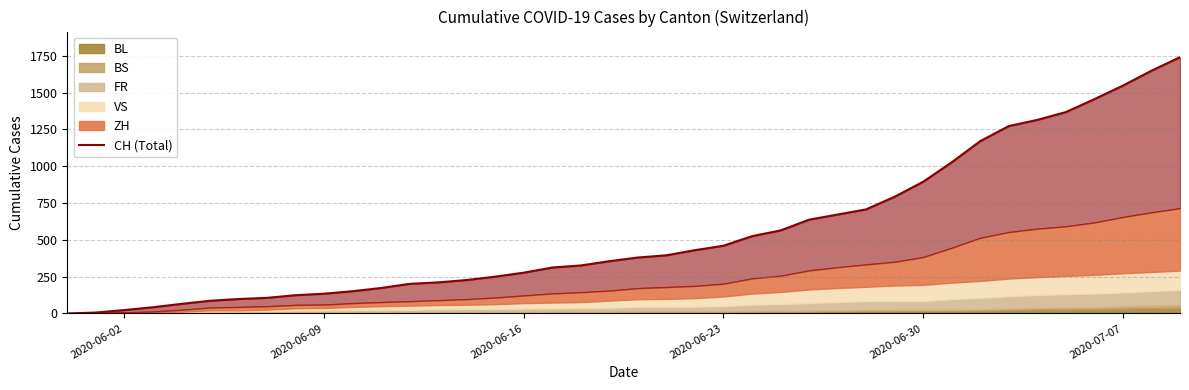

Reading left to right, what are all the values shown in this chart?

0	6	23	42	65	86	98	106	124	134	151	173	201	211	227	250	277	312	326	355	380	395	430	460	525	564	637	672	707	793	895	1027	1171	1273	1315	1368	1456	1548	1649	1741